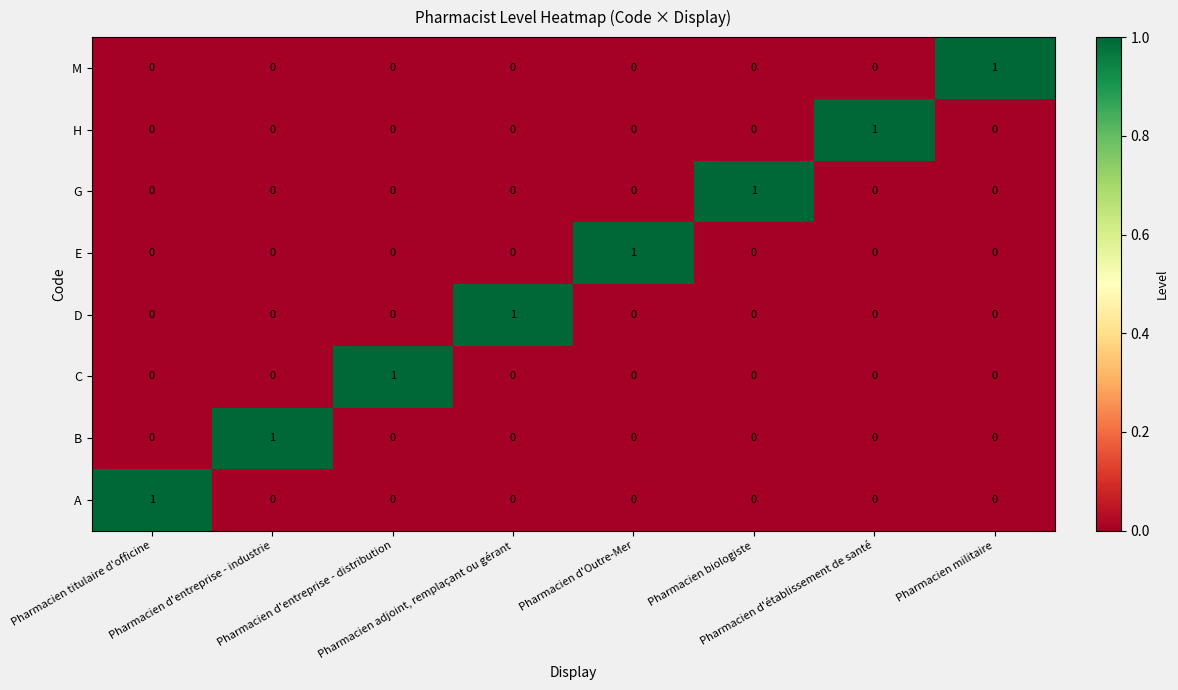

At how many categories does at least one series exceed 0?

8